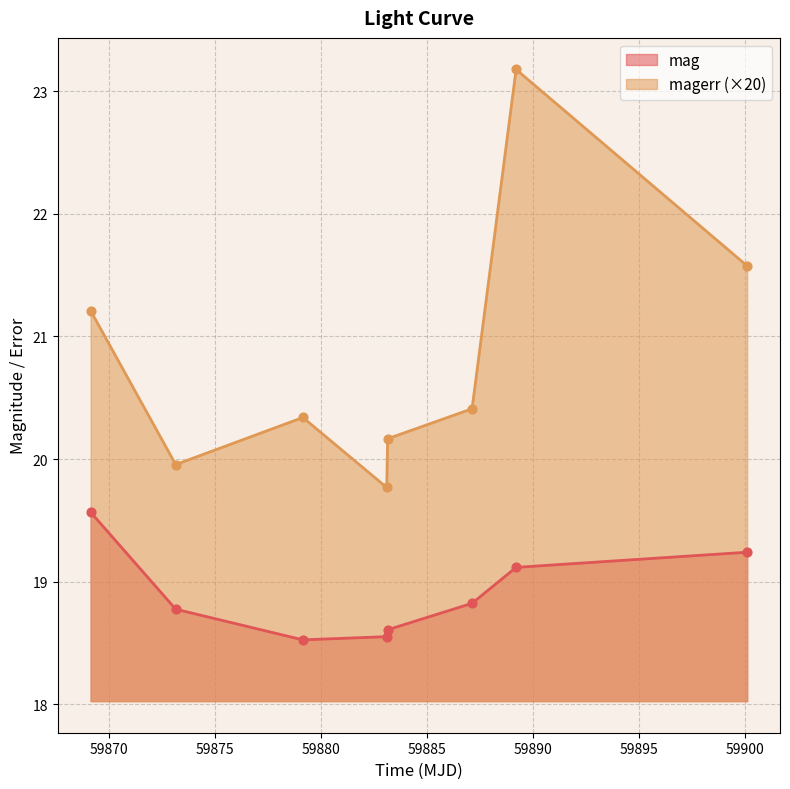

Which series has the widest spread of Y values?

magerr